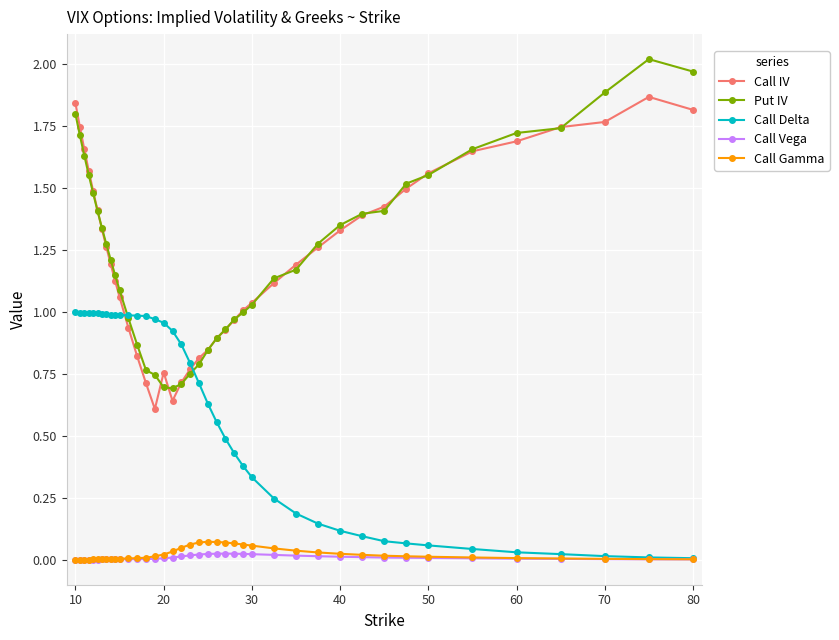

True or false: Call IV and Call Gamma cross at least once.

False